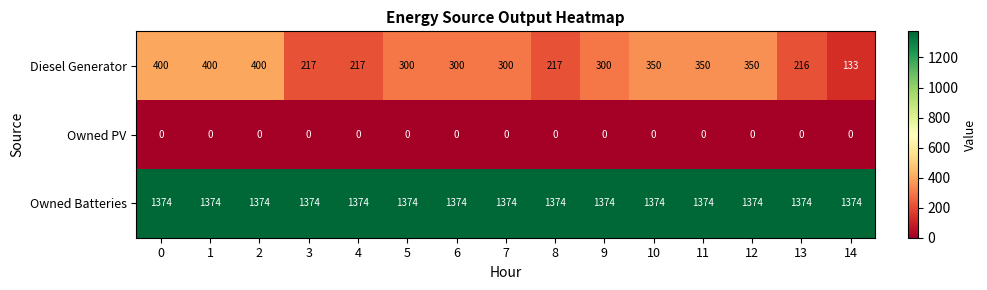

The Diesel Generator series shows 400 at 0. True or false?

True